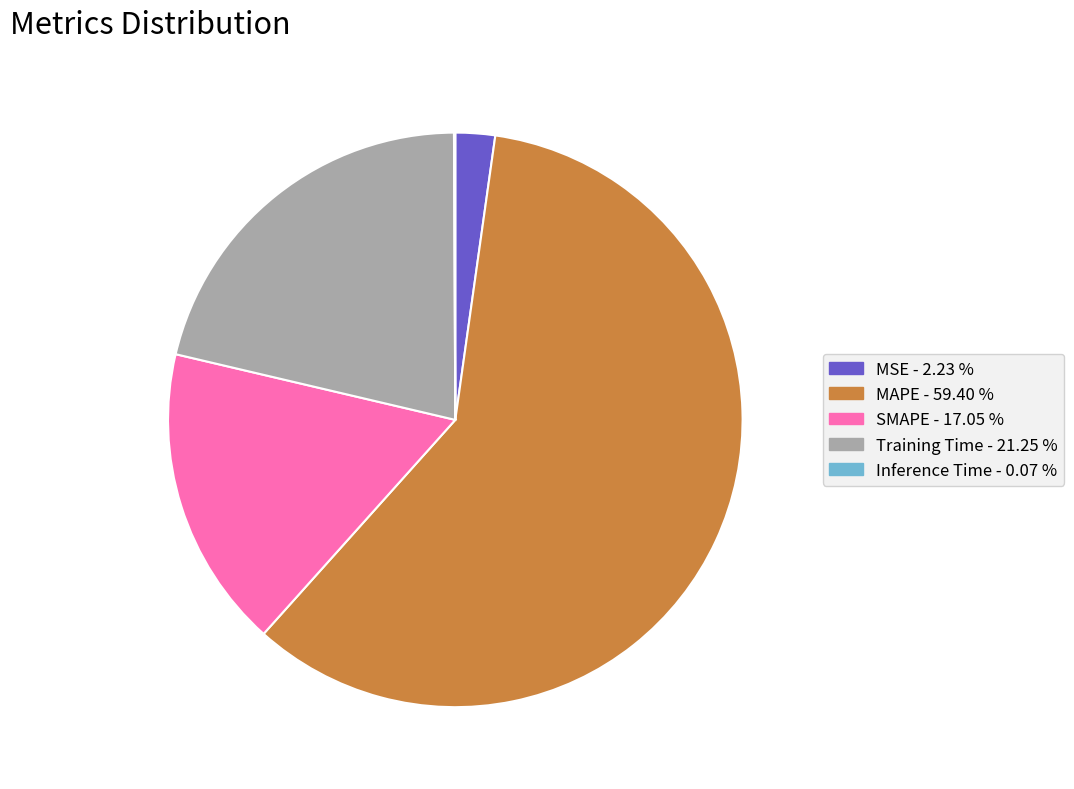

Is the sum of MAPE and Training Time greater than half?

Yes